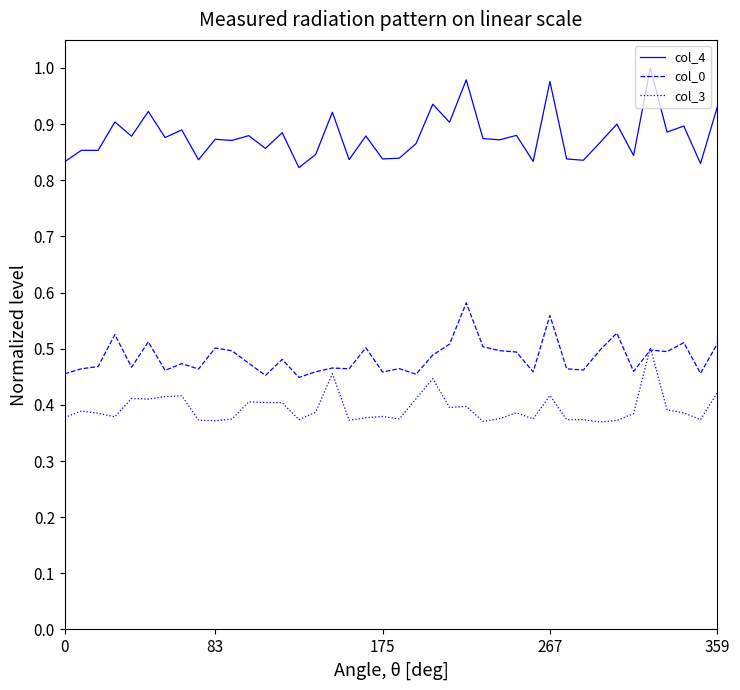

True or false: col_4 and col_0 cross at least once.

False